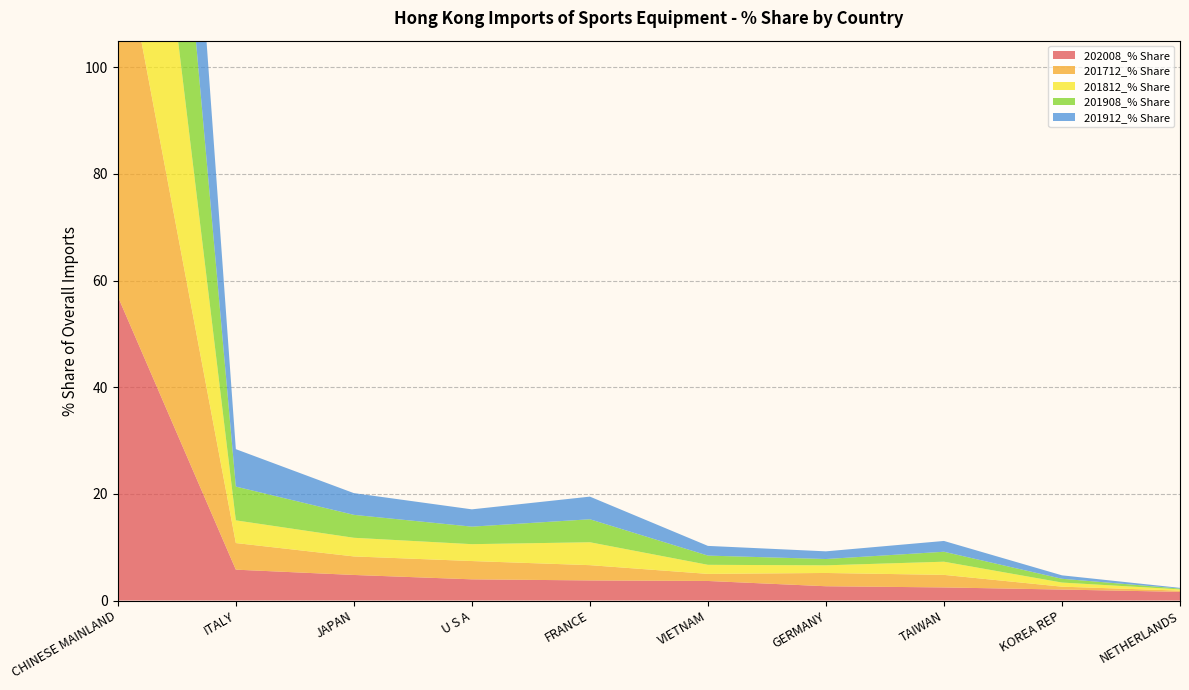

Reading right to left, transcribe all the data shown in this chart.

202008_% Share: 1.6	2.1	2.5	2.7	3.7	3.8	4.0	4.8	5.8	57.0
201712_% Share: 0.2	0.5	2.4	2.5	1.3	2.9	3.4	3.5	5.0	71.3
201812_% Share: 0.2	0.8	2.5	1.4	1.7	4.3	3.2	3.5	4.3	70.5
201908_% Share: 0.2	0.7	1.9	1.2	1.7	4.3	3.3	4.3	6.3	69.7
201912_% Share: 0.1	0.6	2.0	1.4	1.8	4.2	3.2	4.1	7.0	67.7